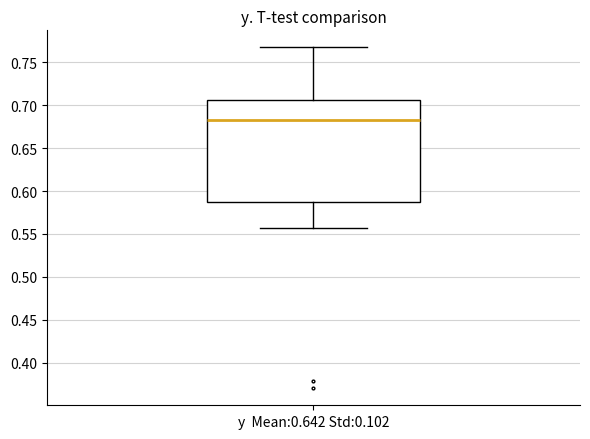

Where is the upper edge of the box for y Mean:0.642 Std:0.102 on the y-axis? The values are not printed on the chart, so give them approximately, as read against the axis.

0.705